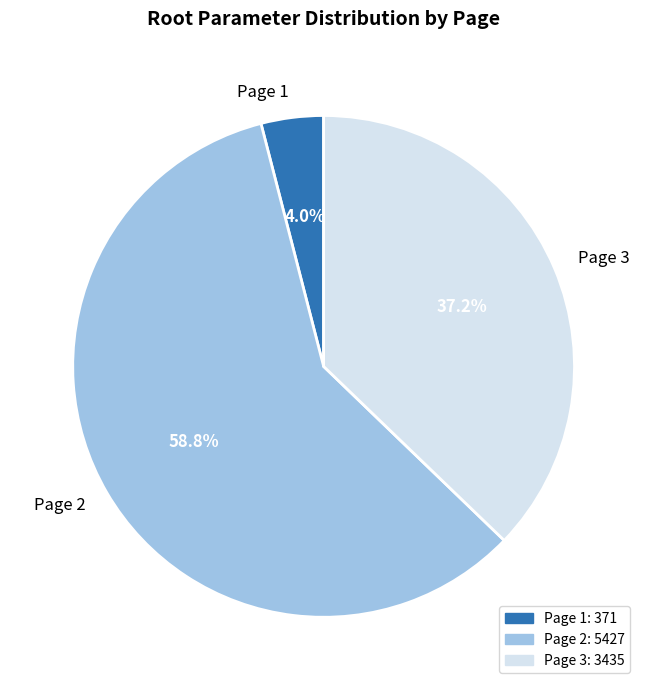

What percentage is the Page 2 slice, to the nearest percent?

59%